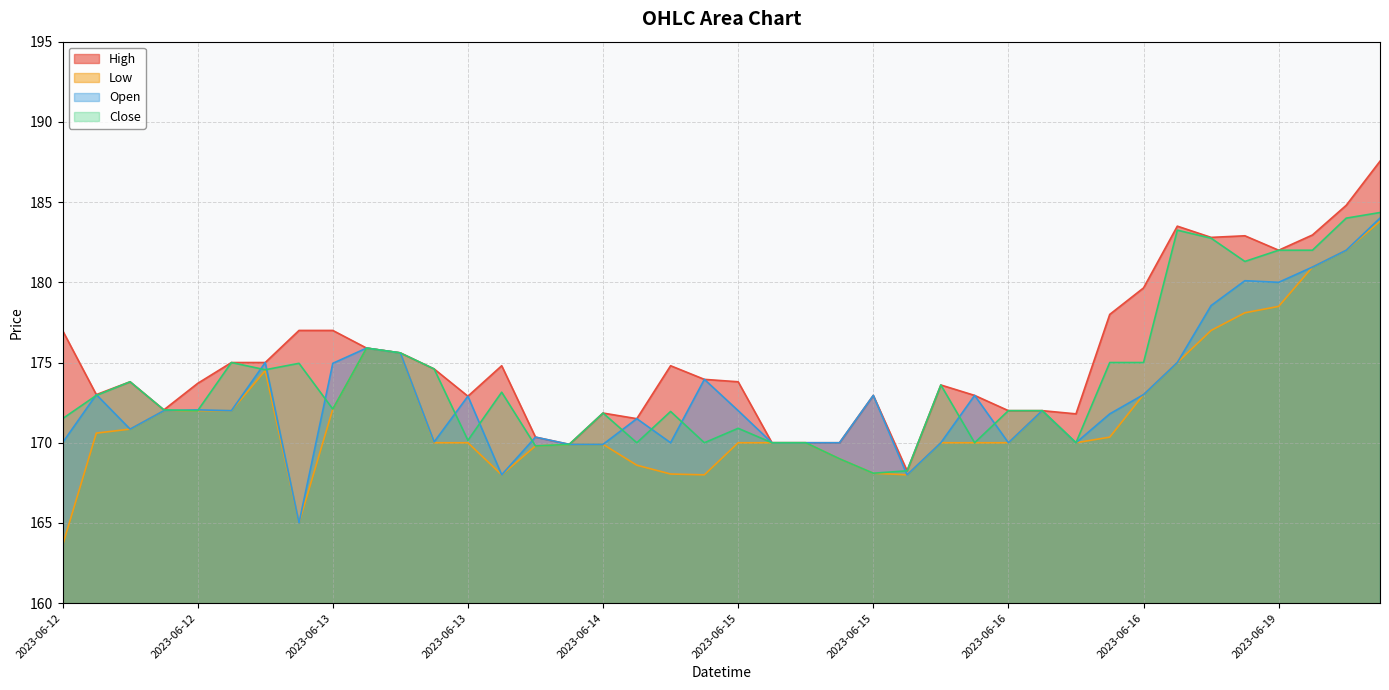

Rank the series by their average value, from highest to lowest.

High, Close, Open, Low